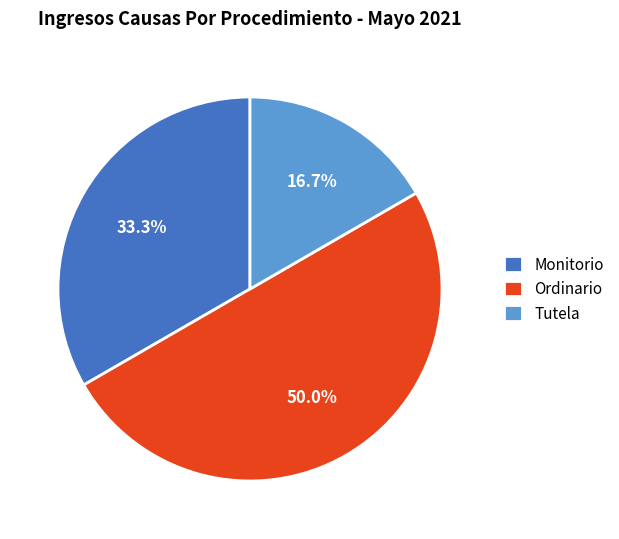

How many segments does this pie chart have?

3